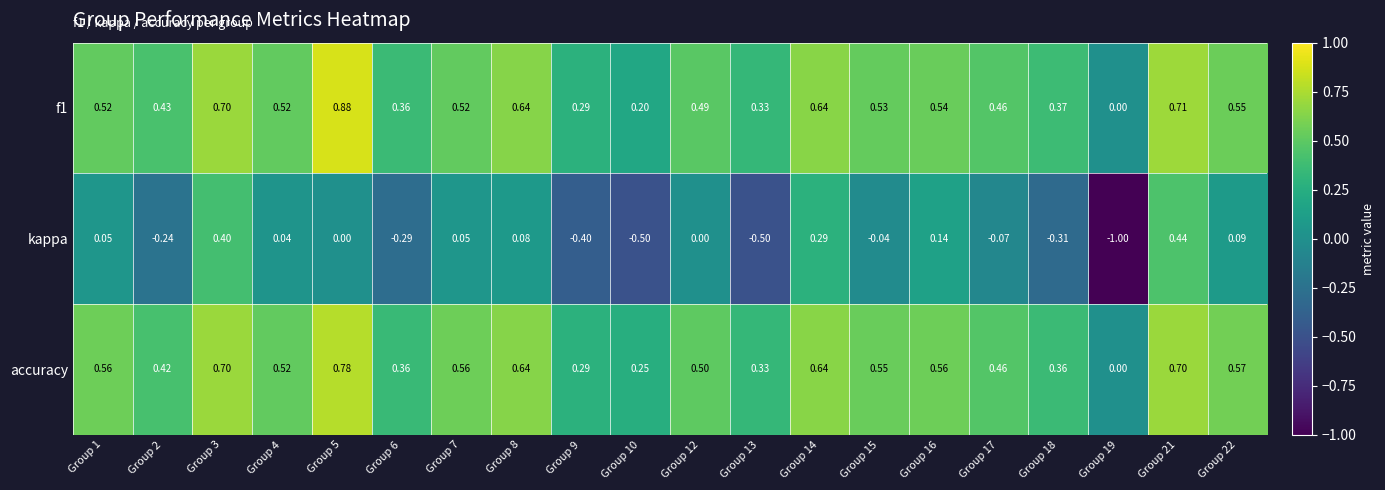

Which series has the largest range (max minus min)?

kappa